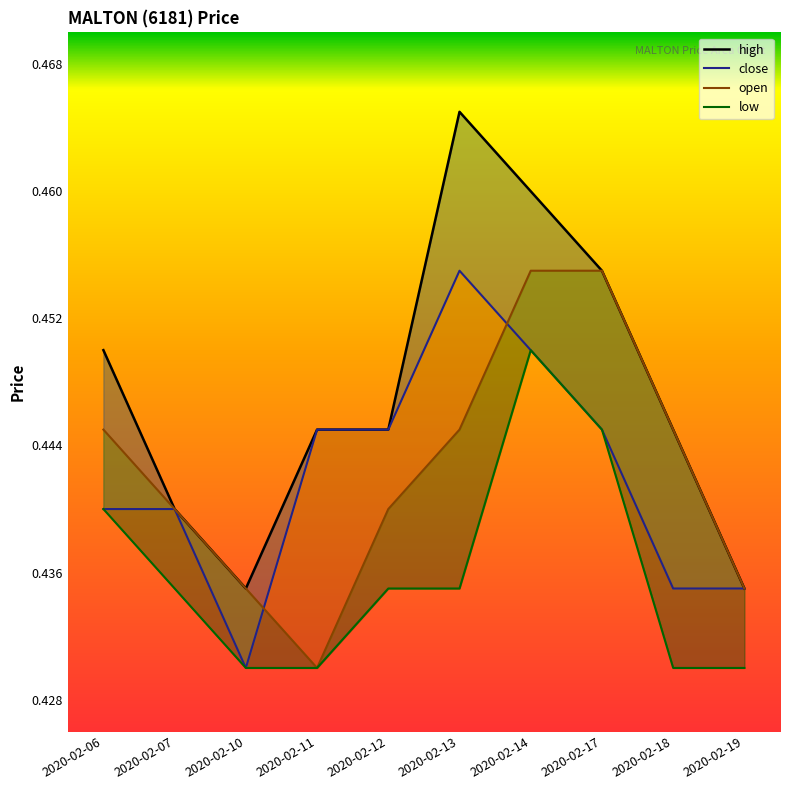

Between 2020-02-17 and 2020-02-12, which is larger?

2020-02-17